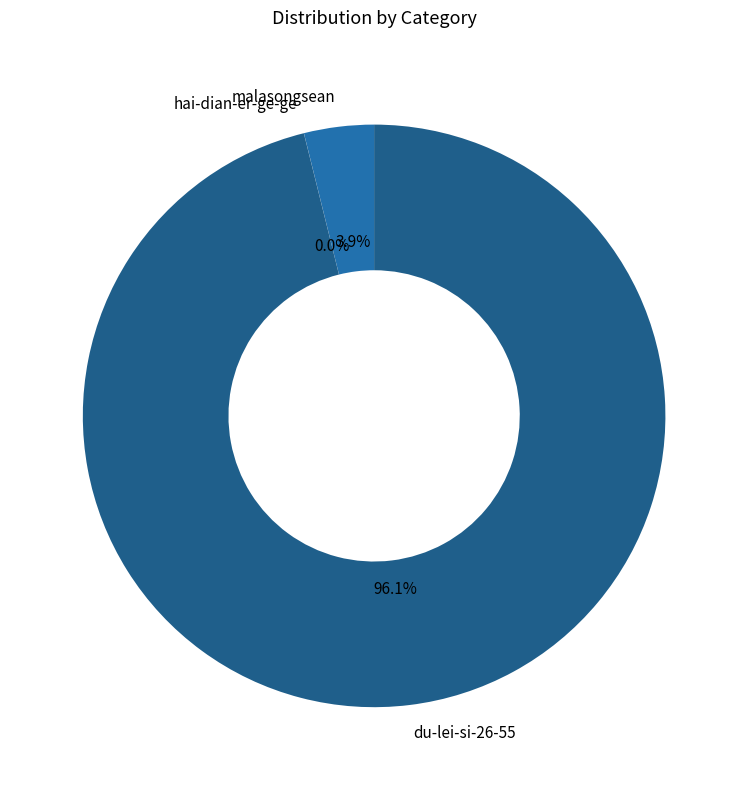

What percentage is NOT represented by du-lei-si-26-55?

3.9%